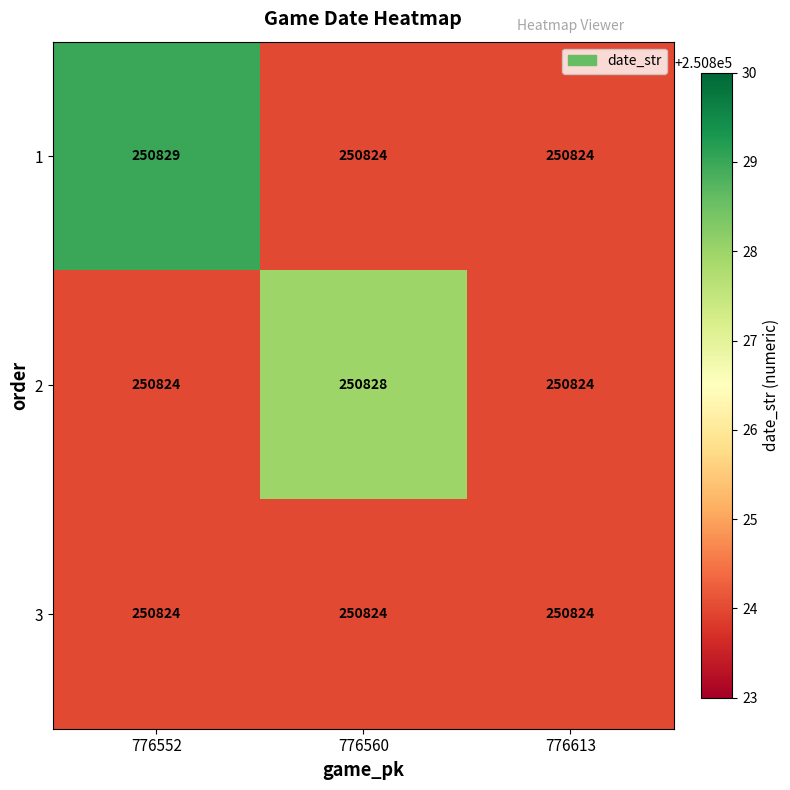

What is the maximum value for 2?

250828